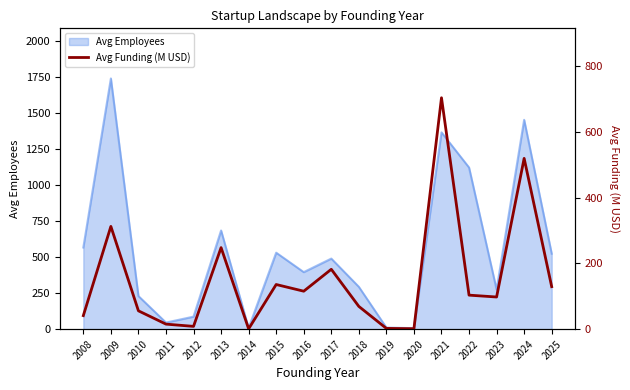

What is the highest value of the Avg Employees series?

1740